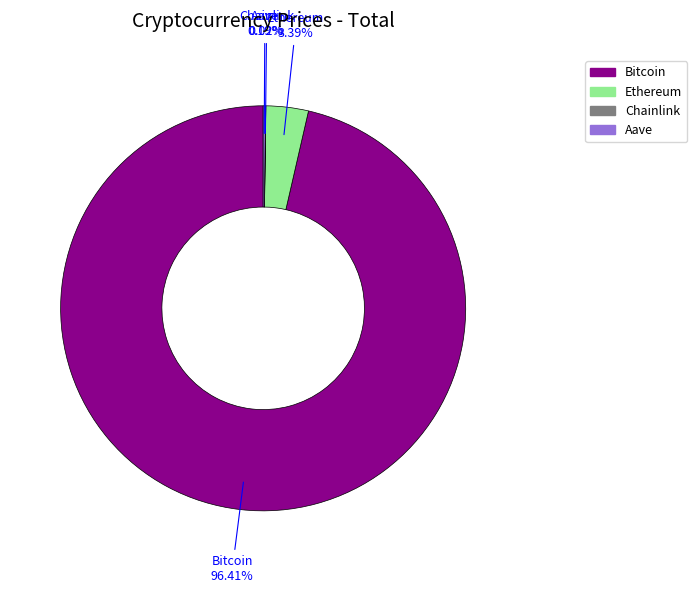

Which category has the biggest portion of the pie?

Bitcoin